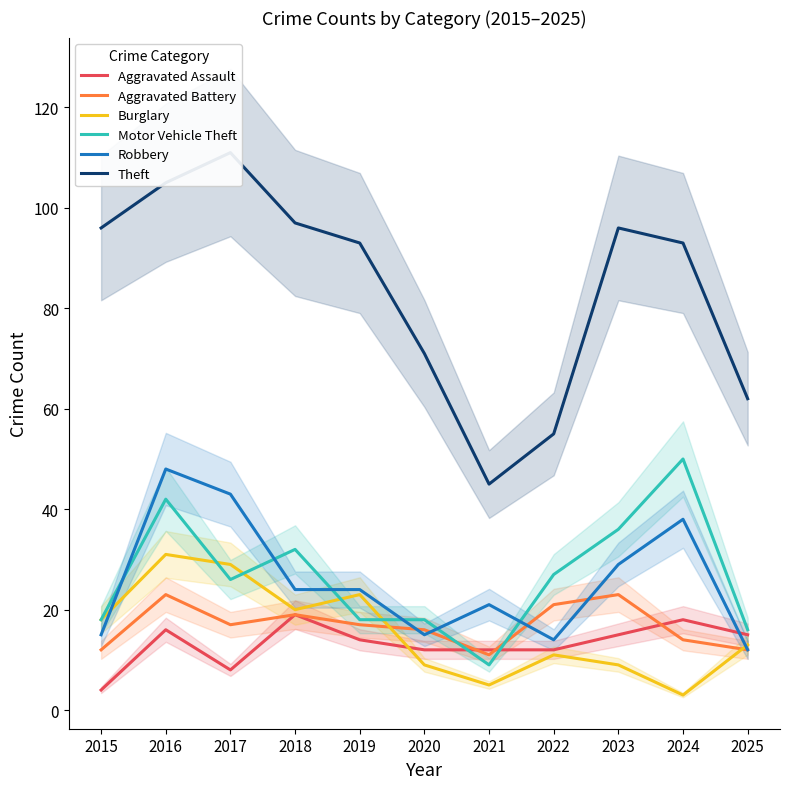

At how many categories does at least one series exceed 102?

2